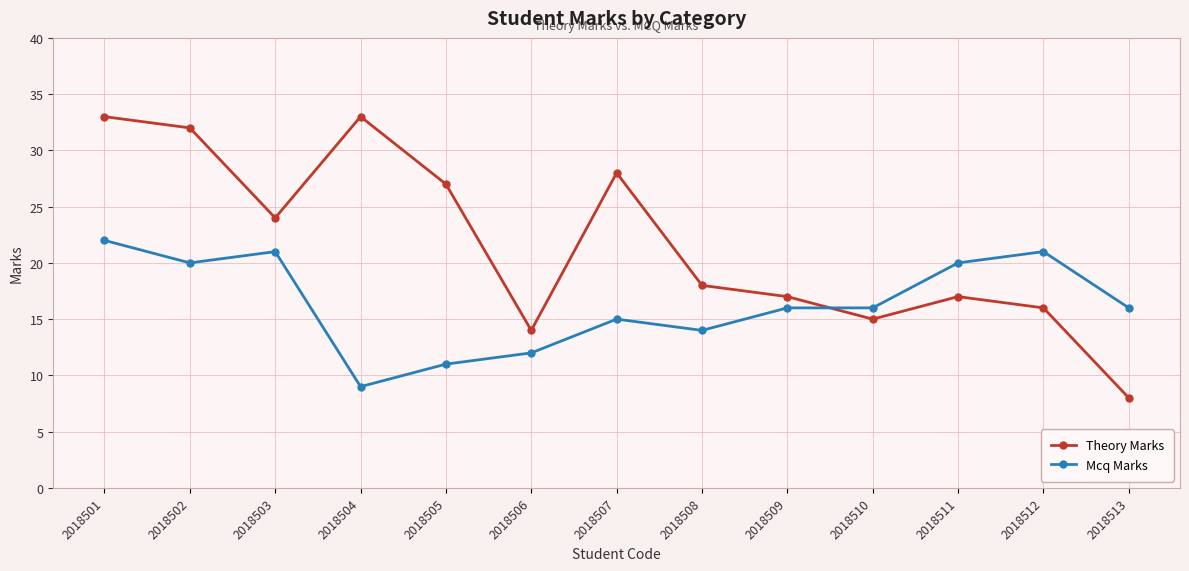

Rank the series by their average value, from highest to lowest.

Theory Marks, Mcq Marks